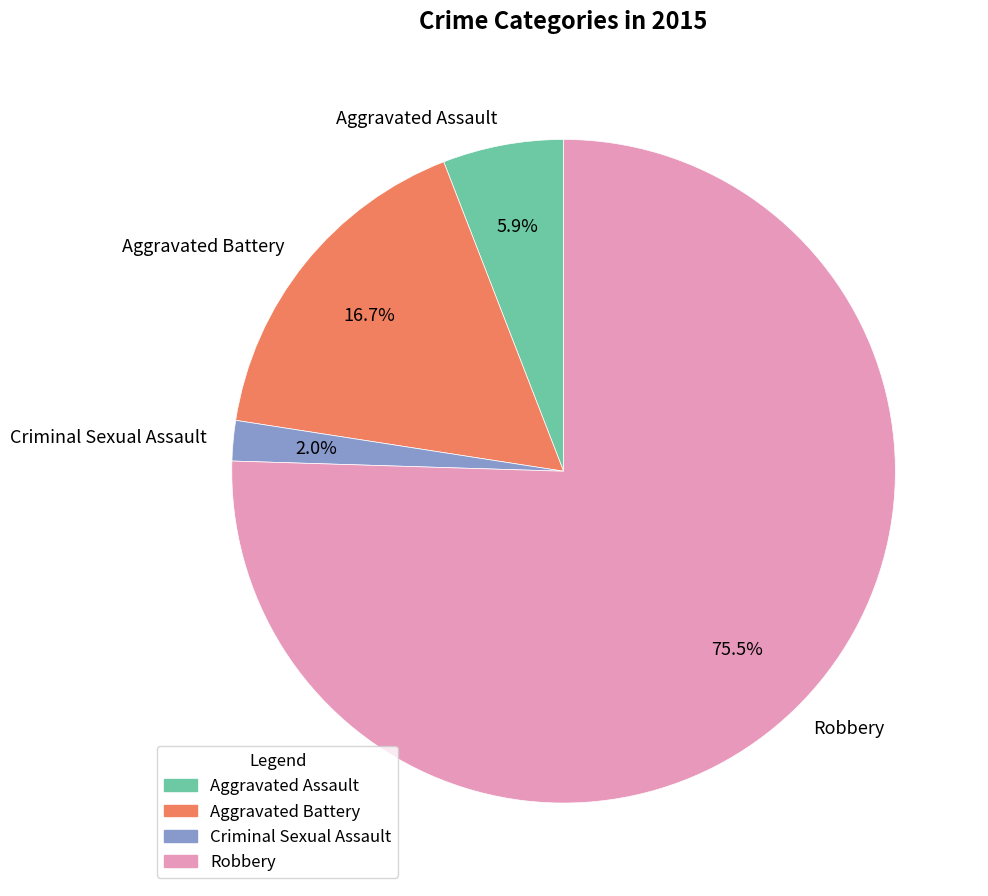

Approximately how many times larger is the value at Aggravated Assault compared to Criminal Sexual Assault?

3.0